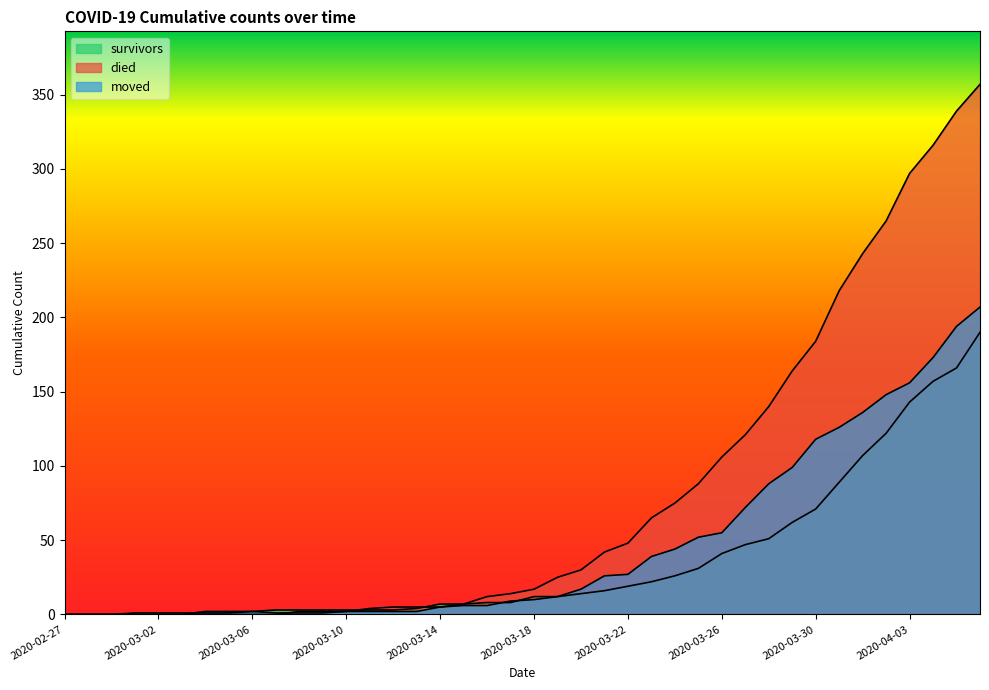

What is the difference between the second highest and second lowest values in the moved series?

194